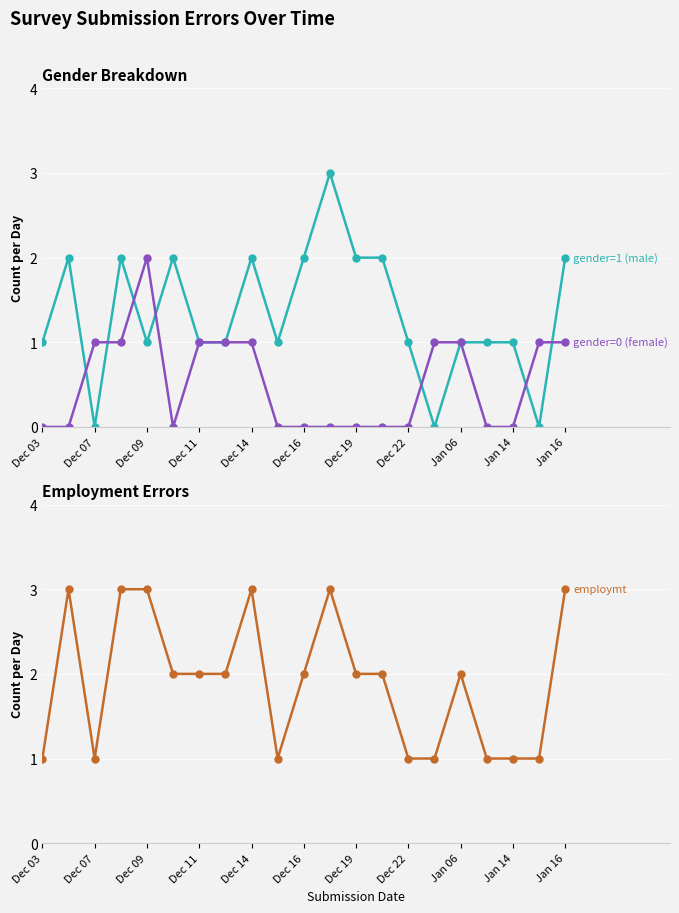

Which series has the largest range (max minus min)?

gender=1 (male)